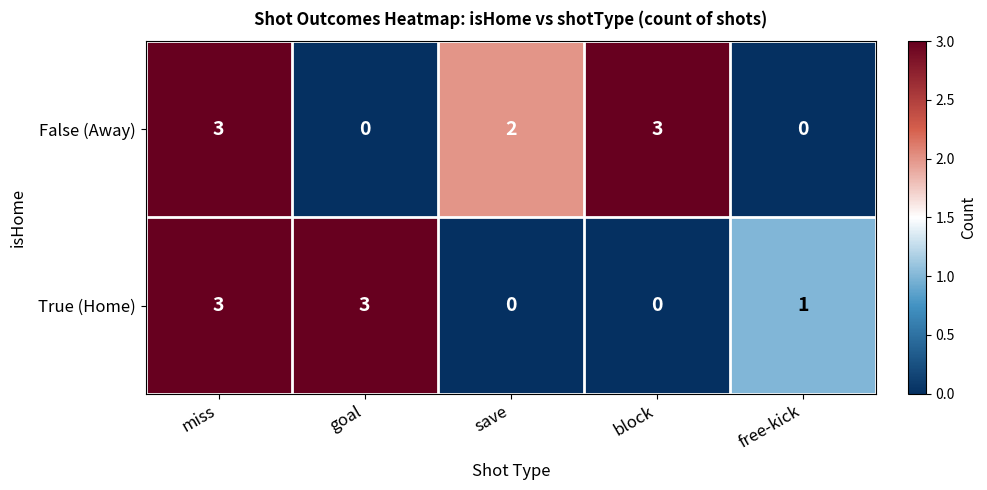

What is the maximum value for True (Home)?

3